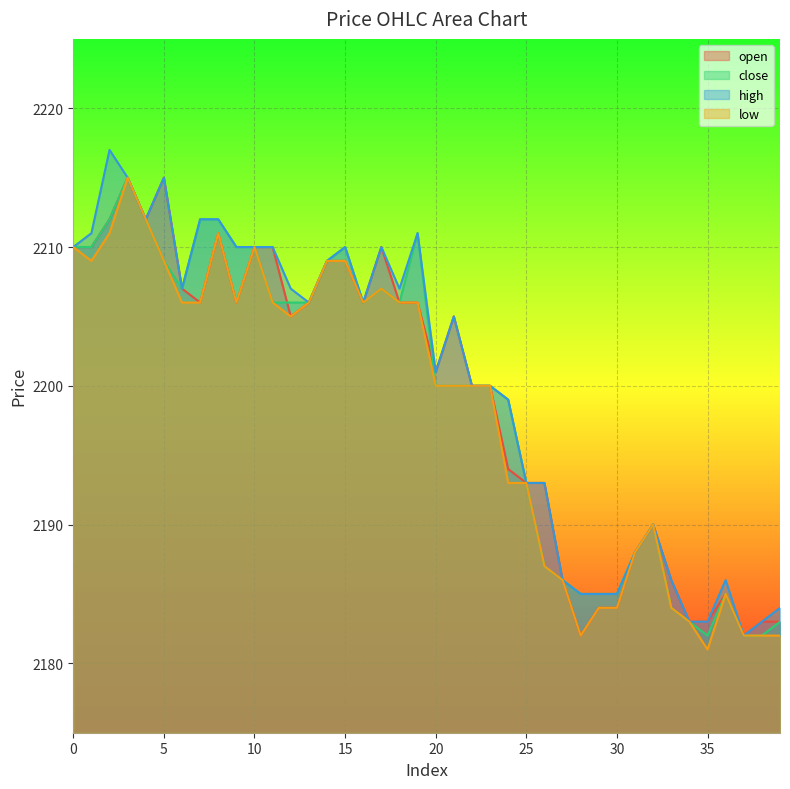

Is it true that close equals 2185 at 29?

True